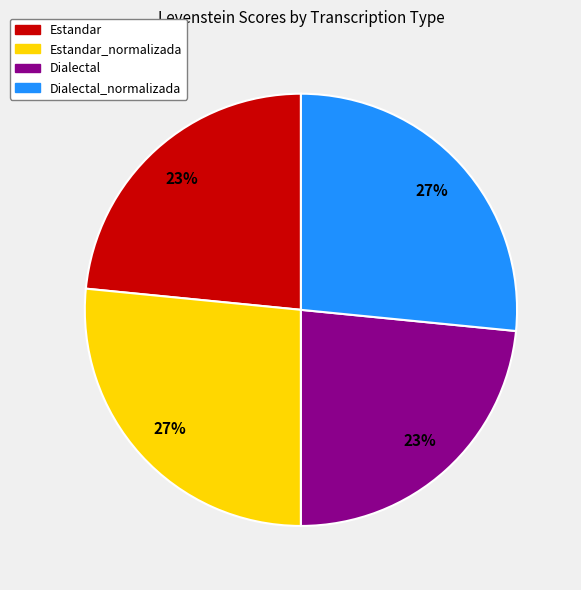

Is it true that Dialectal_normalizada is 27% of the pie?

True